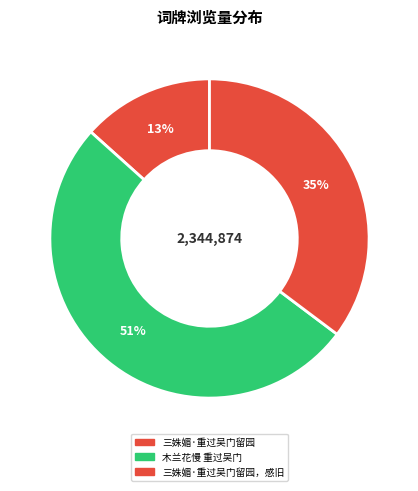

How many slices are in this pie chart?

3